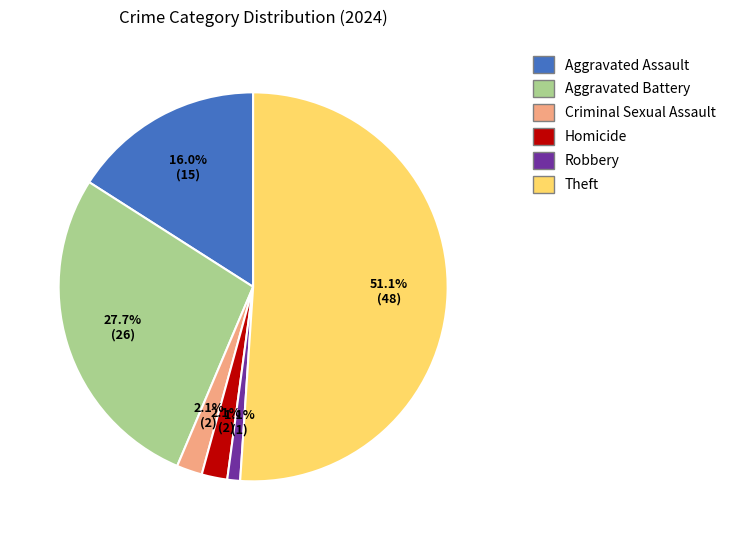

Is there a majority slice in this chart?

Yes